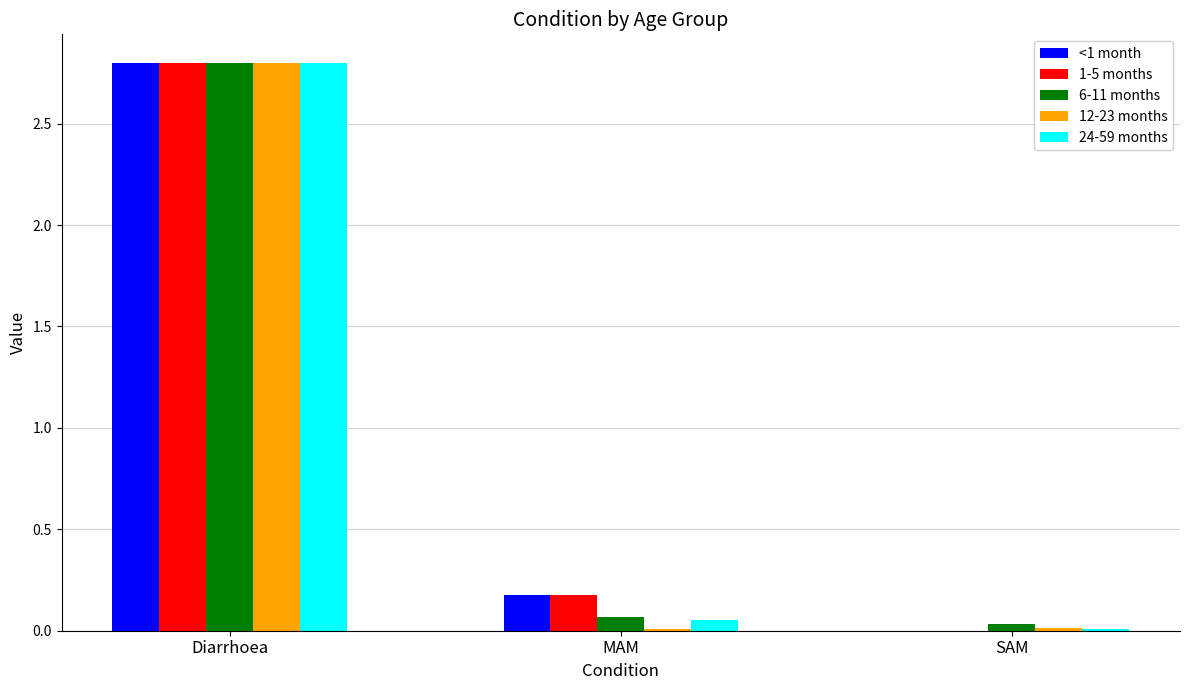

At which category is the sum across all series the highest?

Diarrhoea